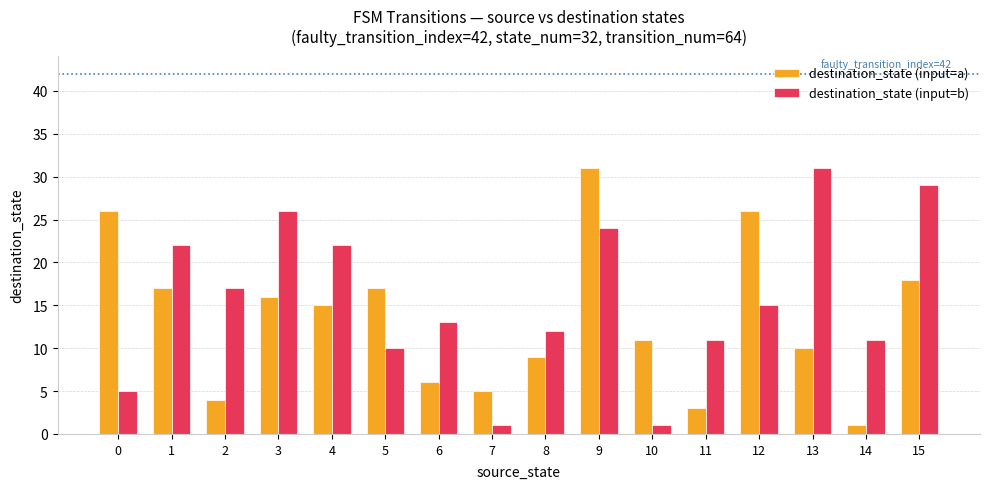

What is the difference between the maximum and minimum values in the destination_state (input=a) series?

30